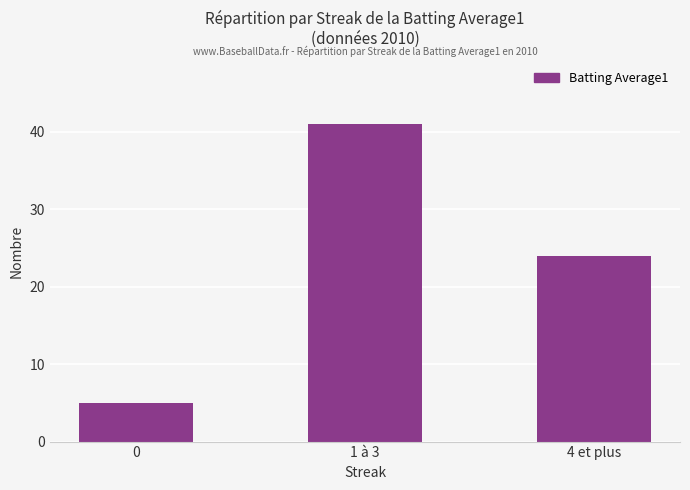

How many values are between 5 and 41?

3